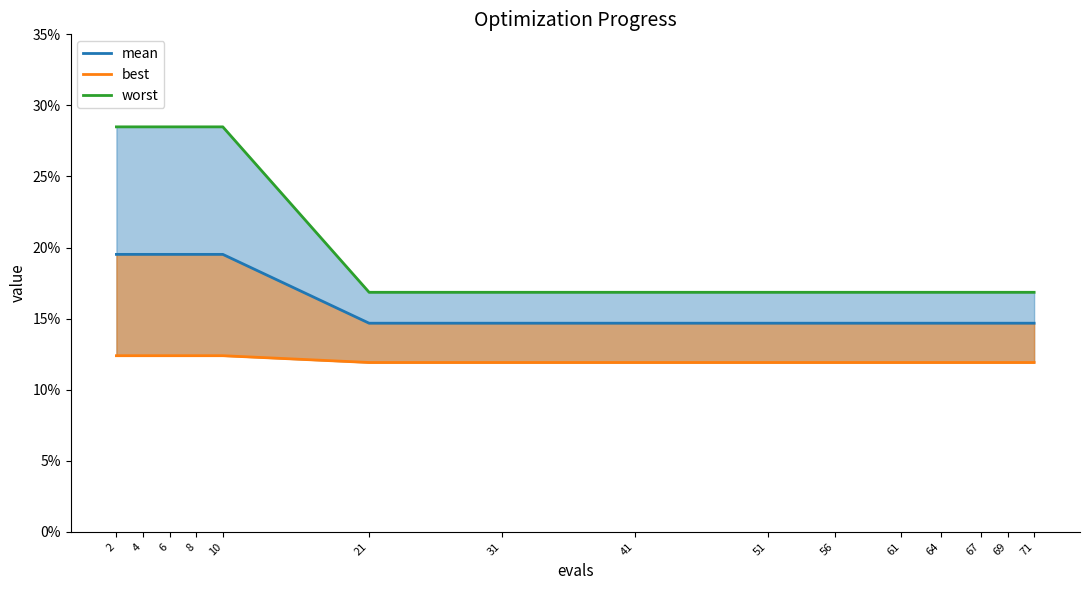

What is the average value of the worst series?

0.2